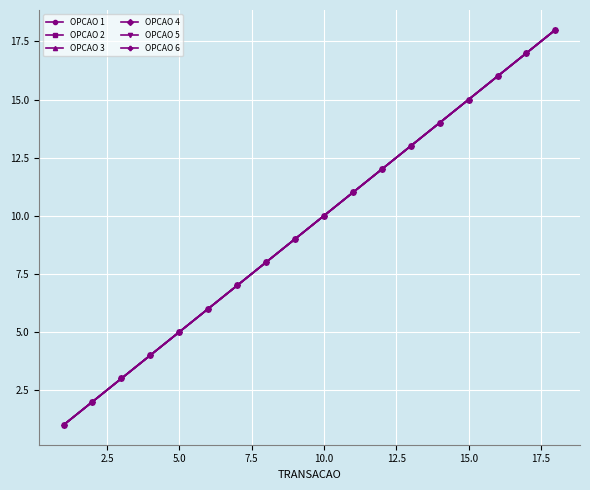

What are all the series names shown in the legend?

OPCAO 1, OPCAO 2, OPCAO 3, OPCAO 4, OPCAO 5, OPCAO 6